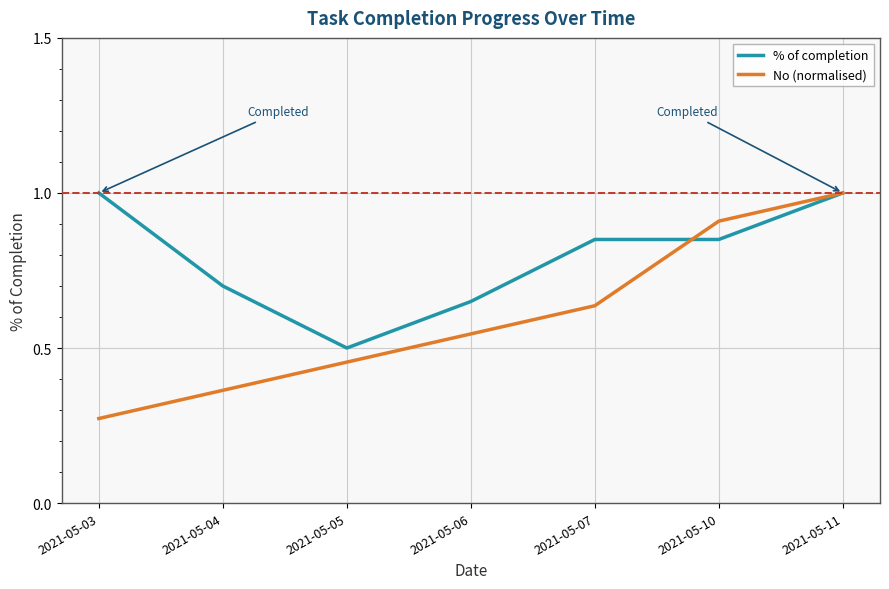

Does the chart display data point markers on the line(s)?

No